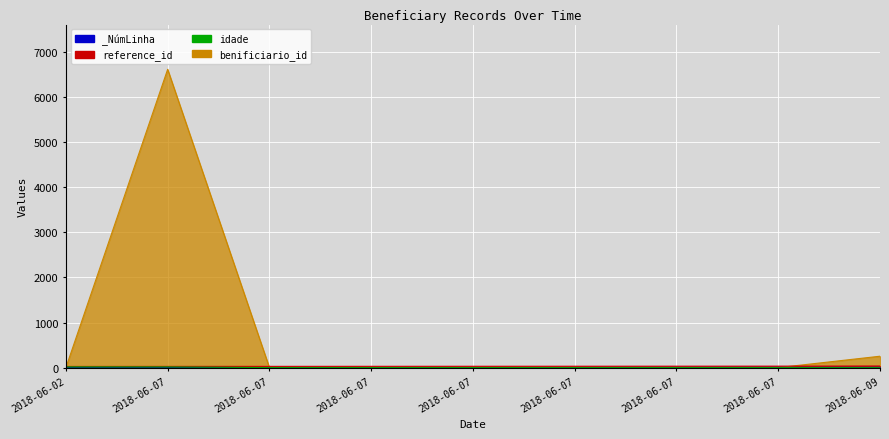

Where does the _NúmLinha series first go above 4?

2018-06-07